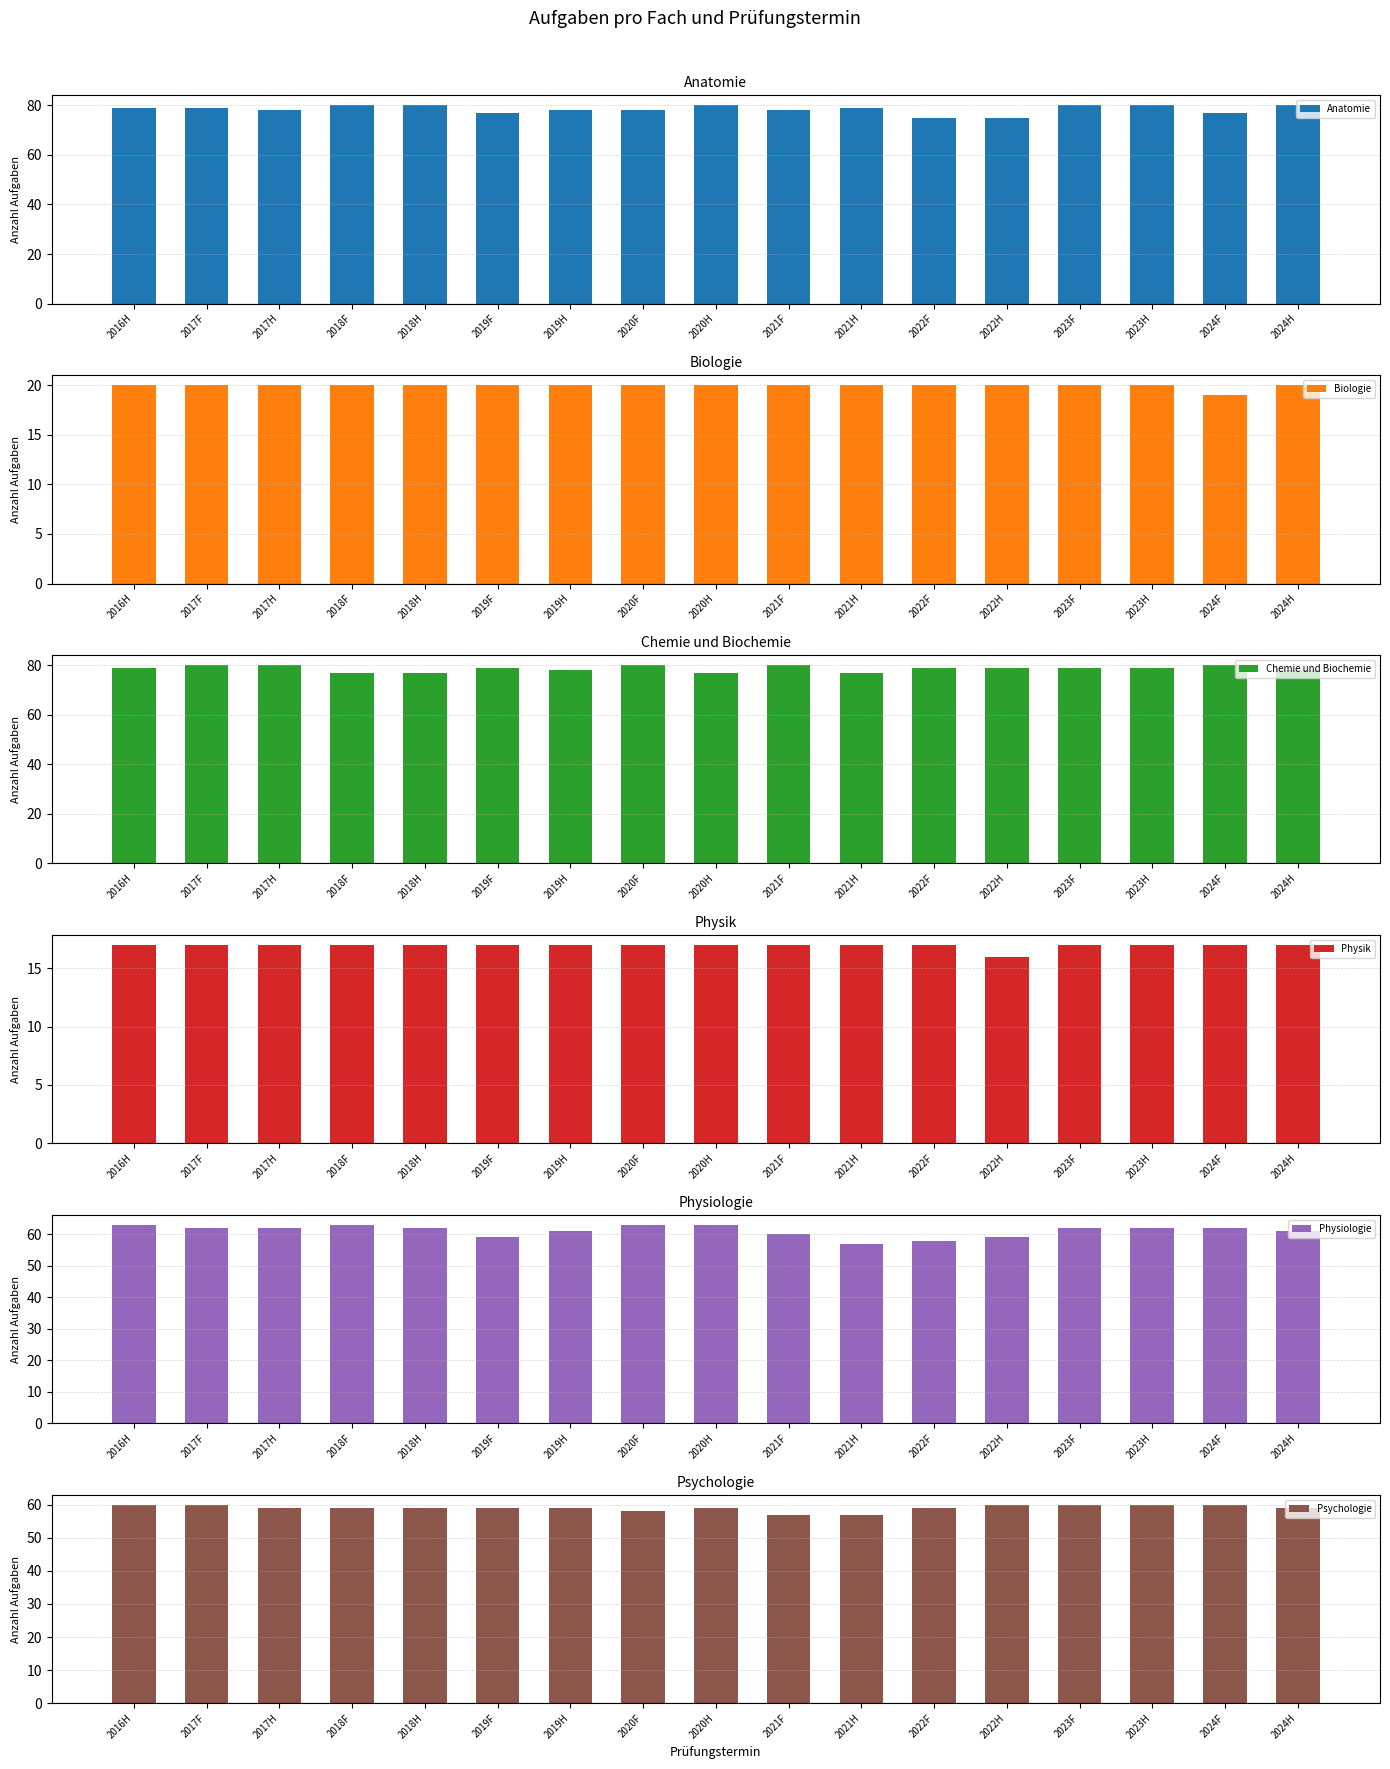

Which series changed the most between 2020H and 2022H?

Anatomie